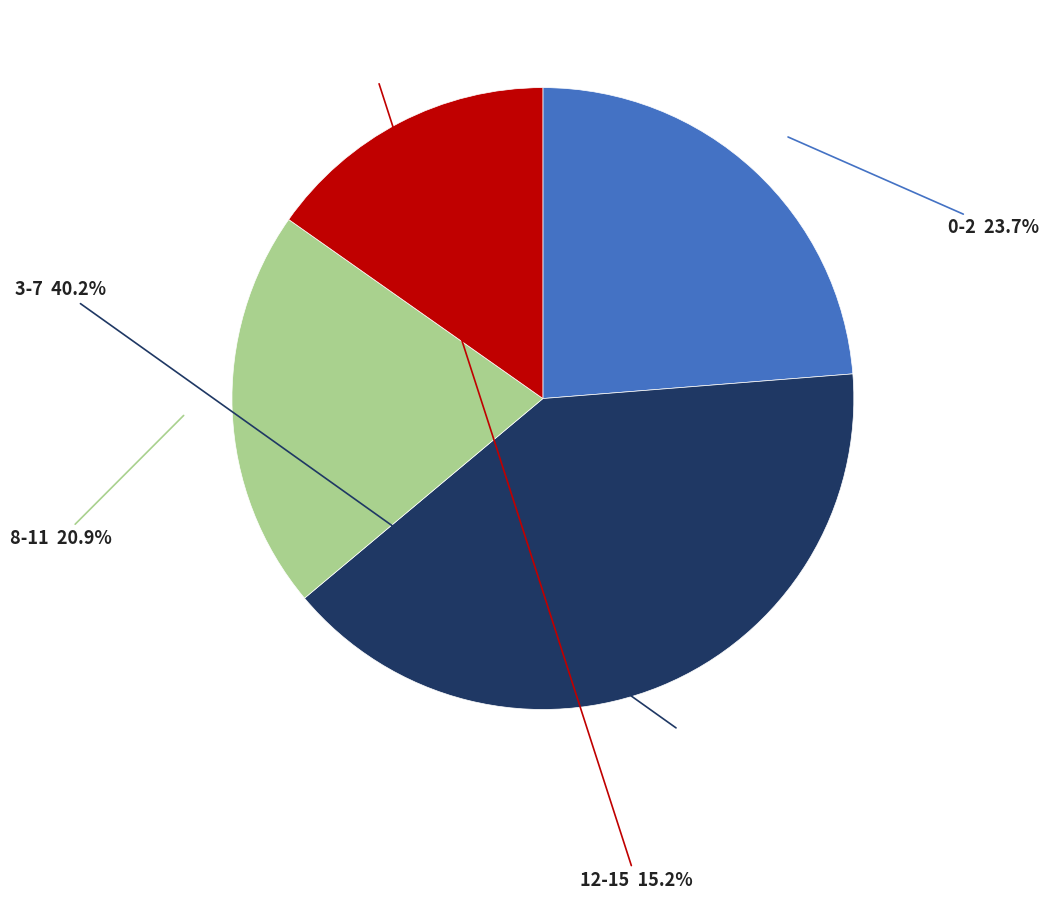

Combined, what portion of the pie is 3-7 and 0-2?

63.9%